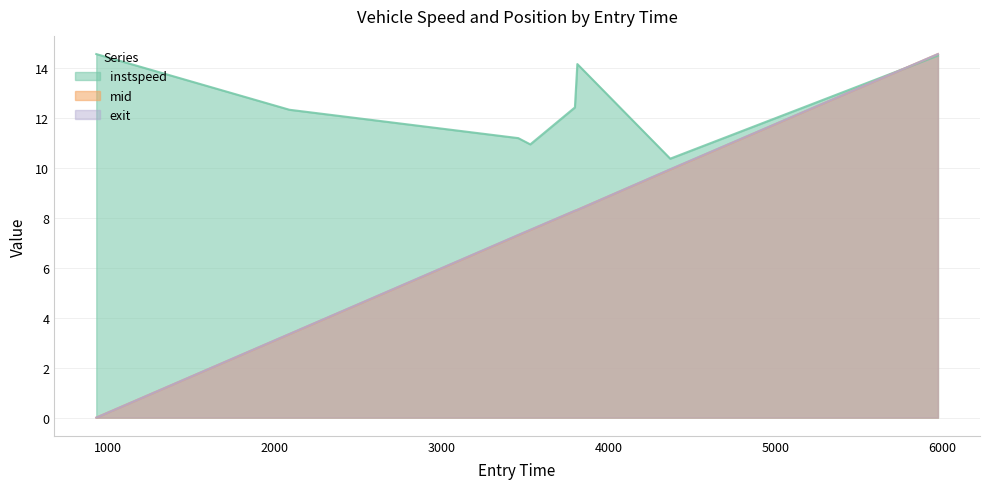

What position from the left is 3460.0?

3